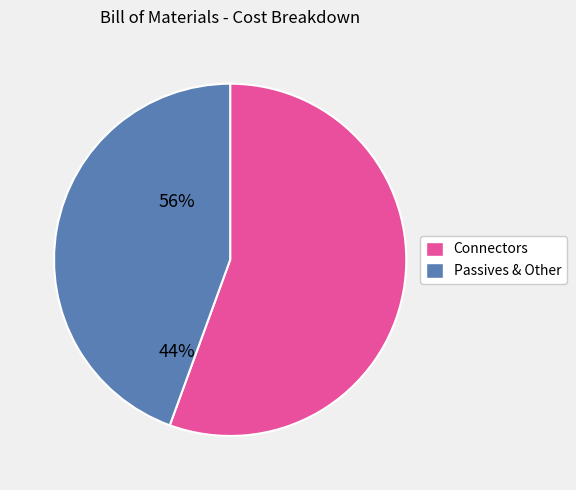

Is there a majority slice in this chart?

Yes